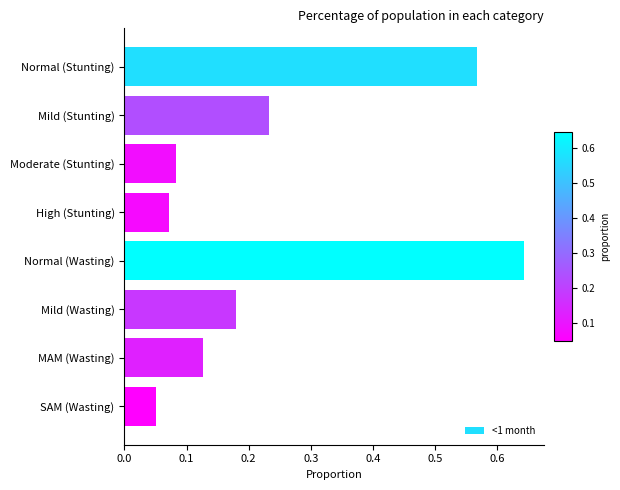

List the labels in order of value, largest first.

Normal (Wasting), Normal (Stunting), Mild (Stunting), Mild (Wasting), MAM (Wasting), Moderate (Stunting), High (Stunting), SAM (Wasting)